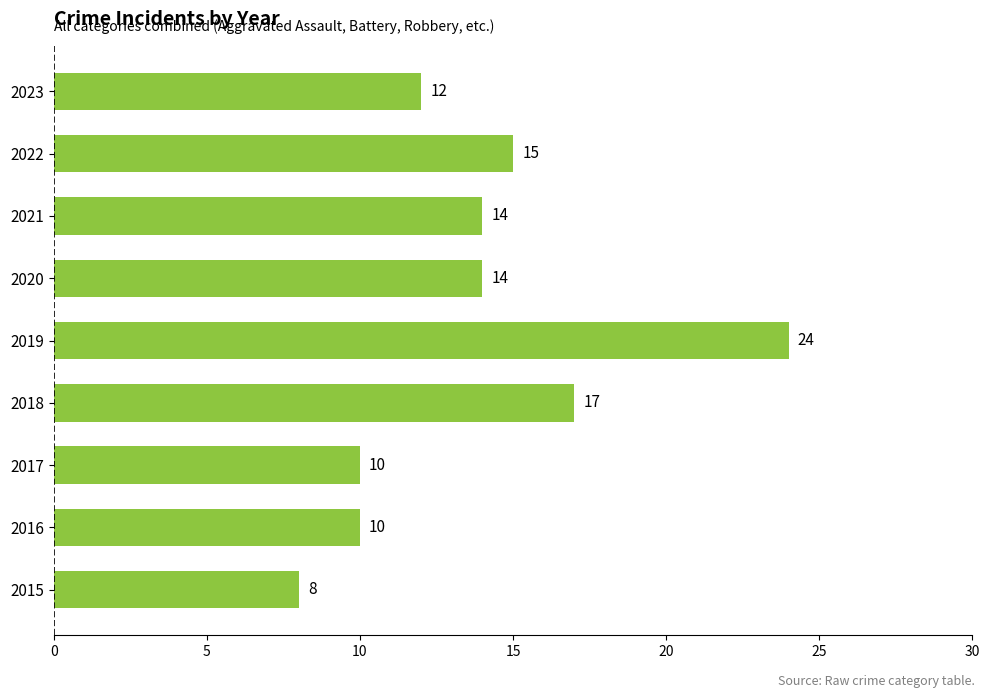

Reading bottom to top, what are all the values shown in this chart?

8	10	10	17	24	14	14	15	12